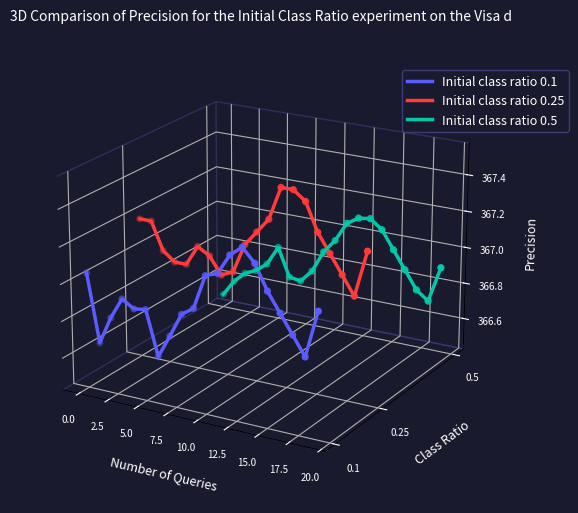

Which series has the widest spread of Y values?

Initial class ratio 0.1